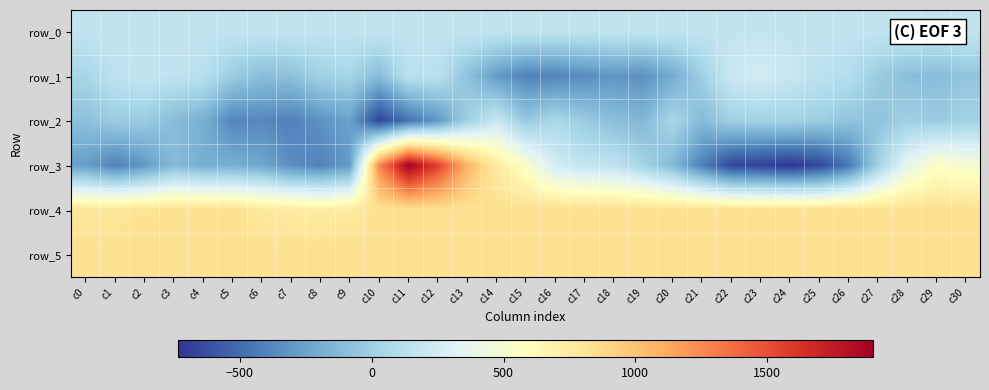

The value of row_0 at c20 is 90.8. True or false?

False